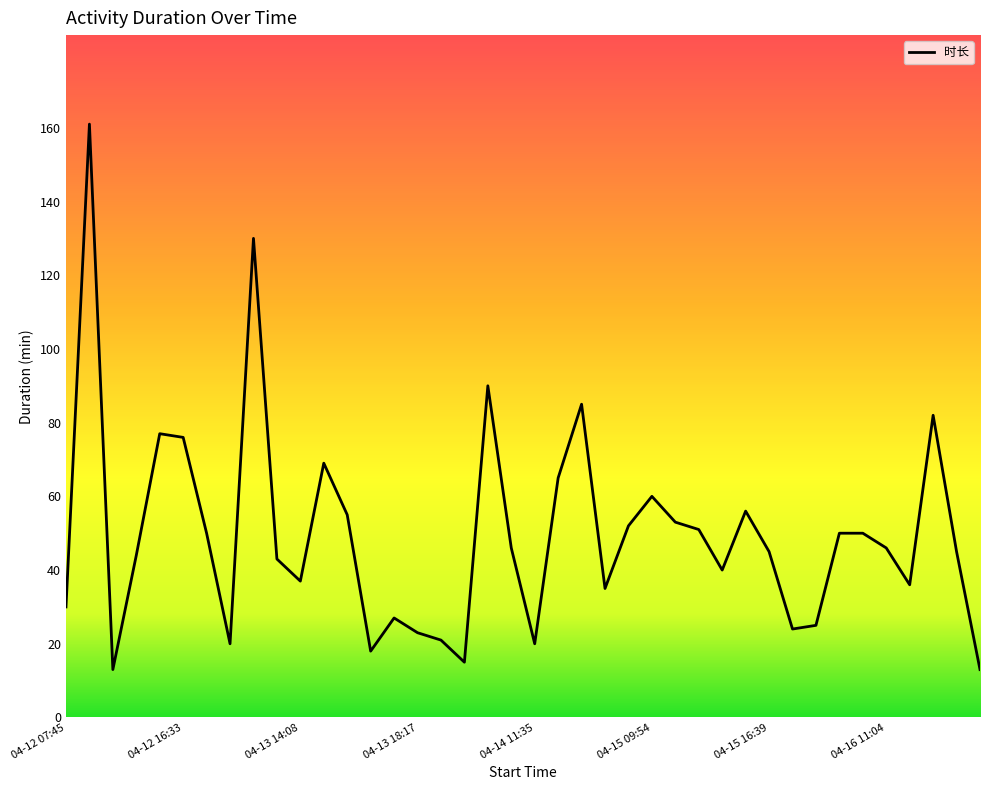

What is the greatest value displayed?

161